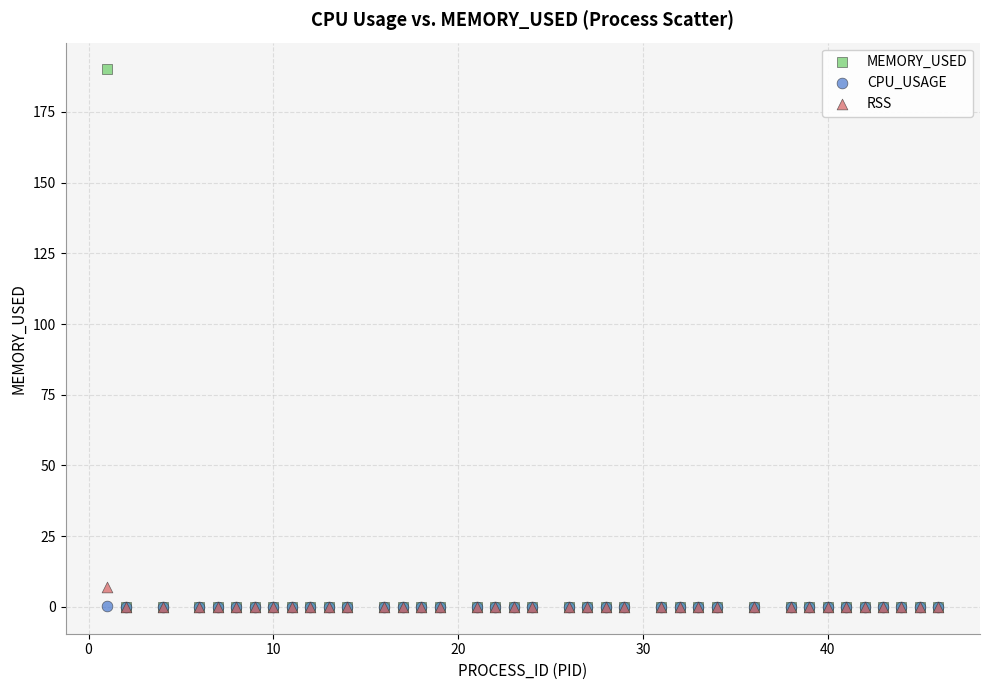

Which series has the widest spread of Y values?

MEMORY_USED